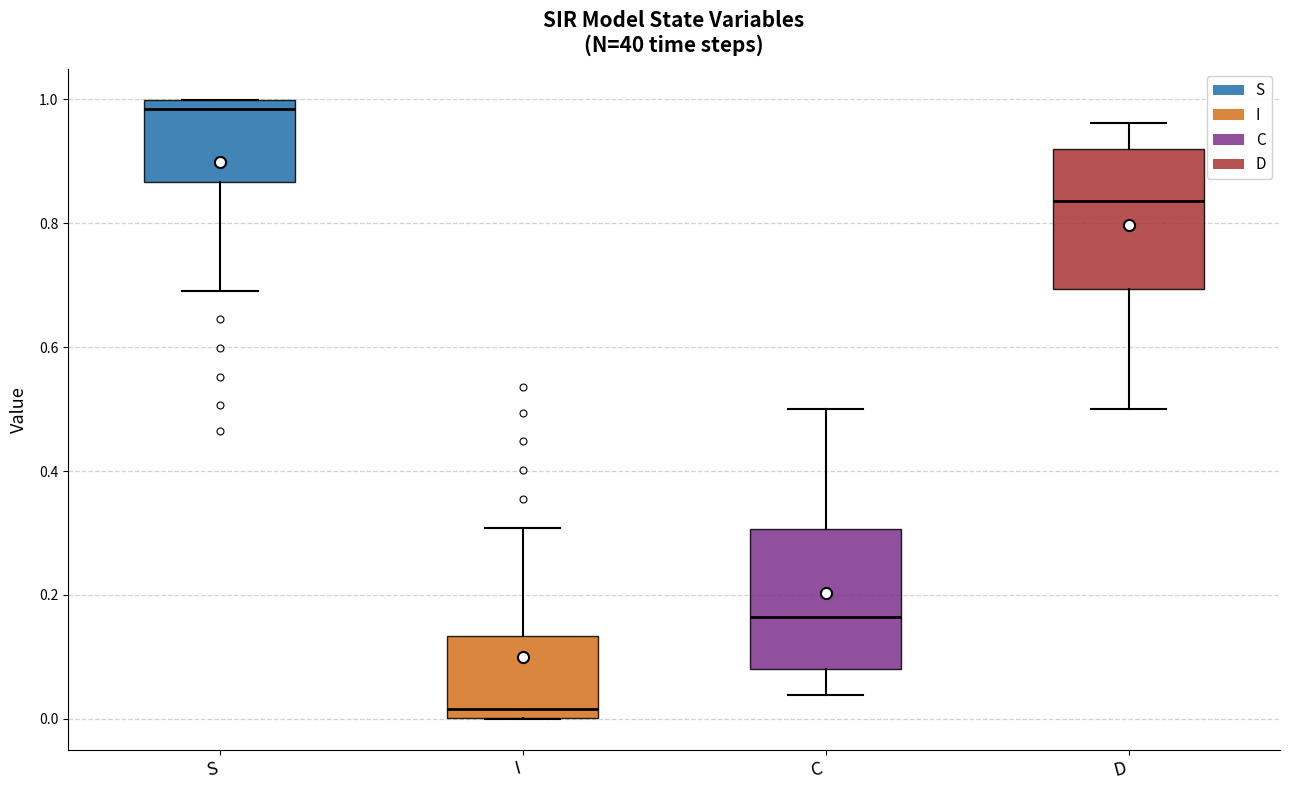

Which box's median line is the highest?

S